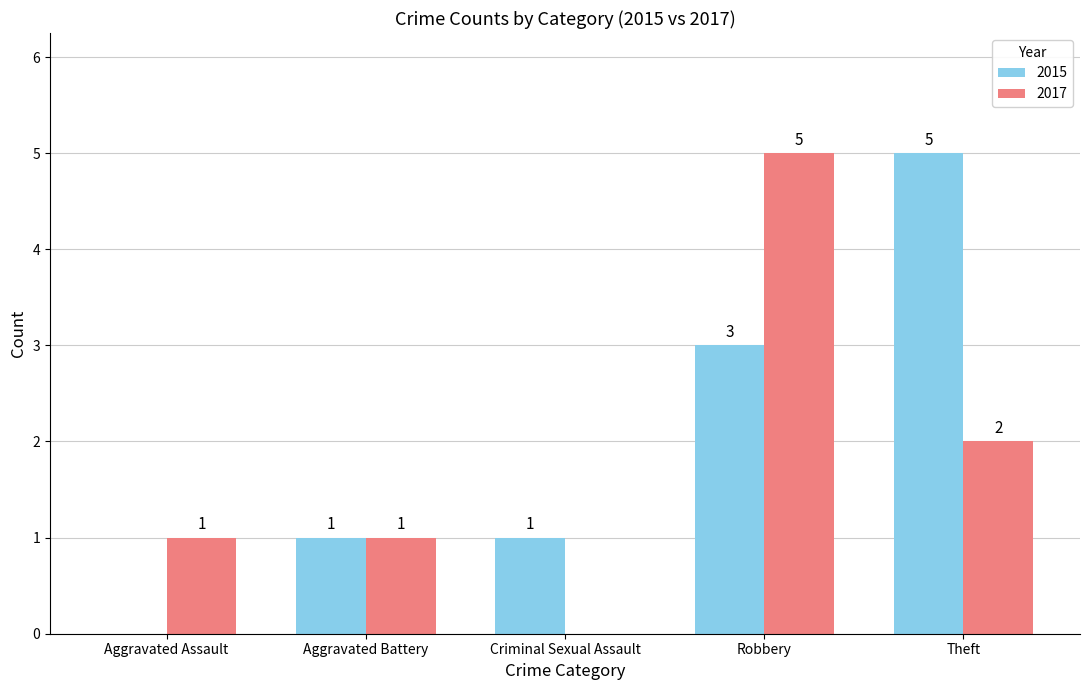

Is the value of 2015 at Aggravated Battery greater than the value of 2017 at Robbery?

No